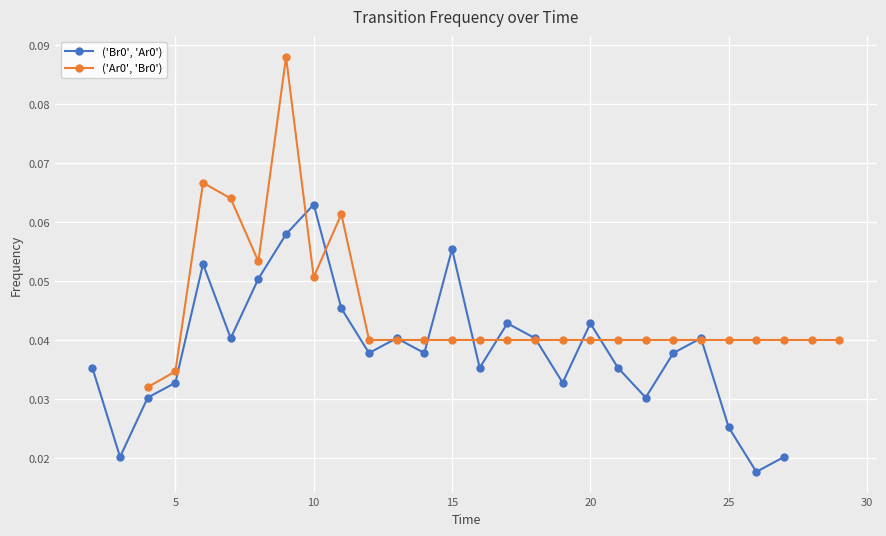

List the series in order of their peak value, highest first.

('Ar0', 'Br0'), ('Br0', 'Ar0')